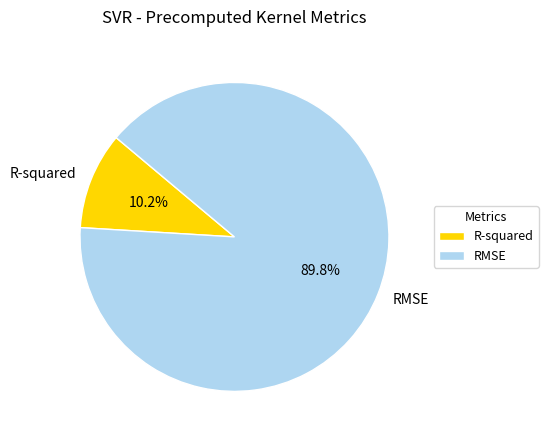

Is it true that RMSE is 97% of the pie?

False